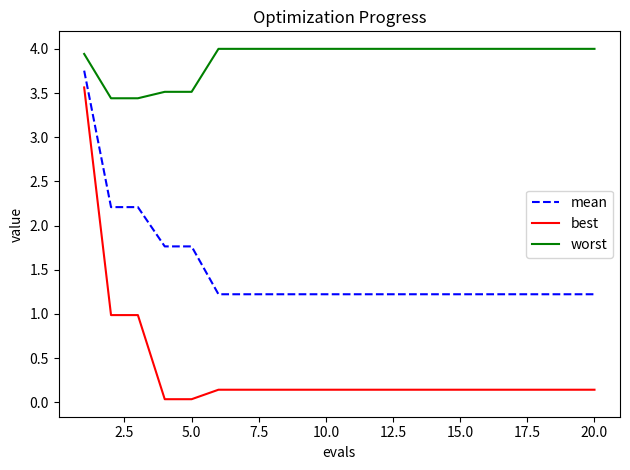

Which series has the widest spread of values?

best